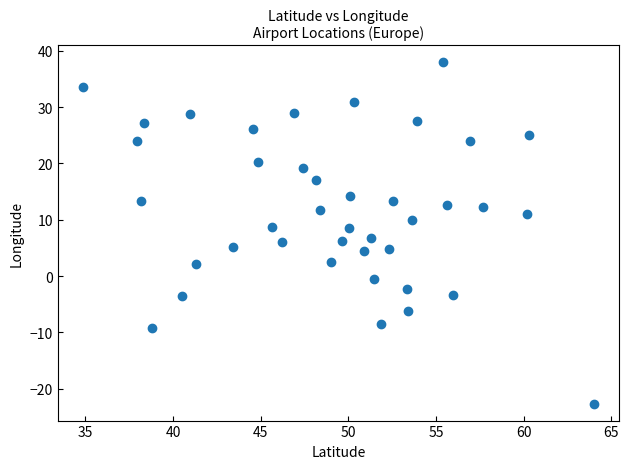

What is the range of X values (max minus min)?

29.1